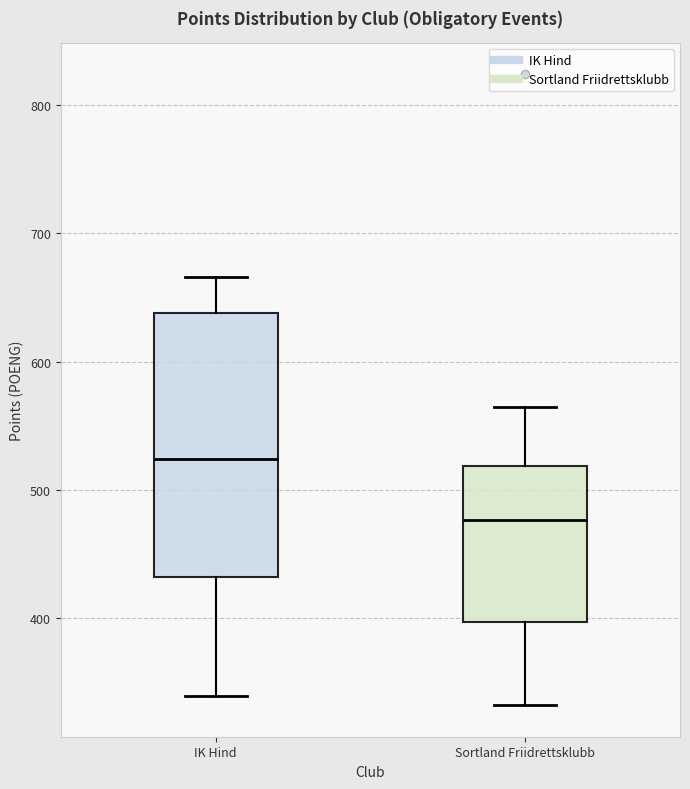

Comparing the boxes themselves (not the whiskers), which one is the tallest?

IK Hind